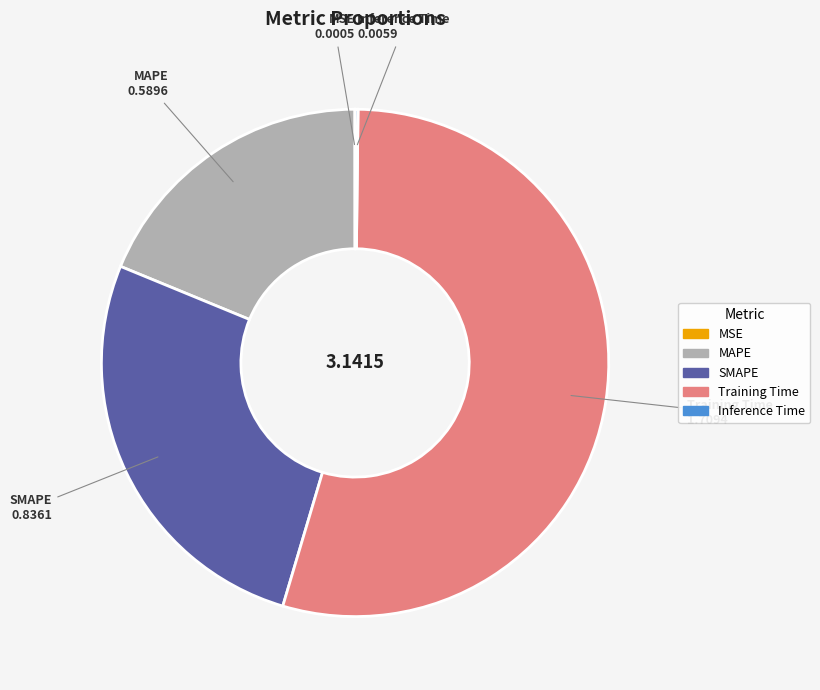

Is it true that Training Time is 54% of the pie?

True